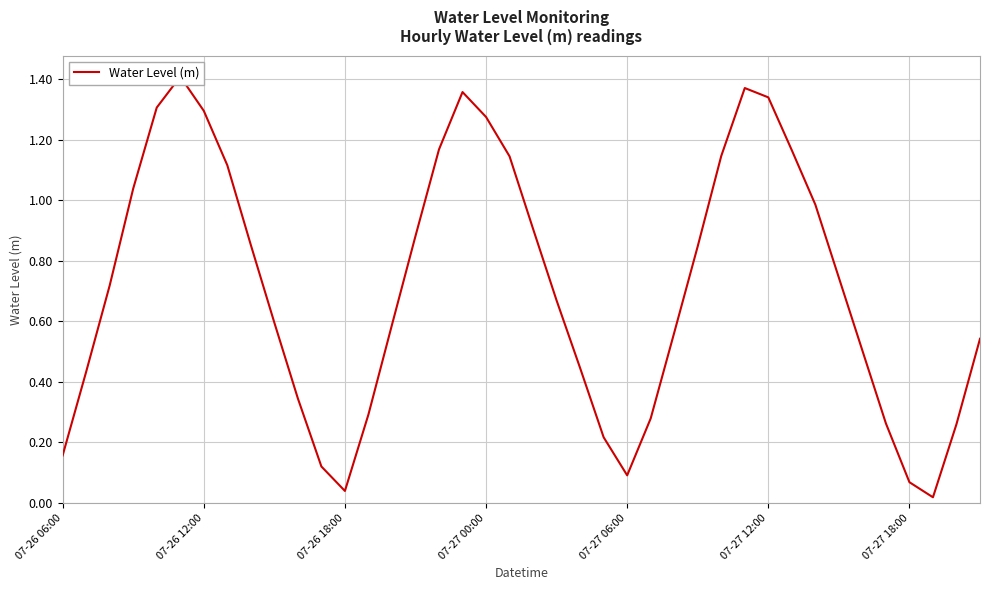

Count the number of categories in the chart.

40